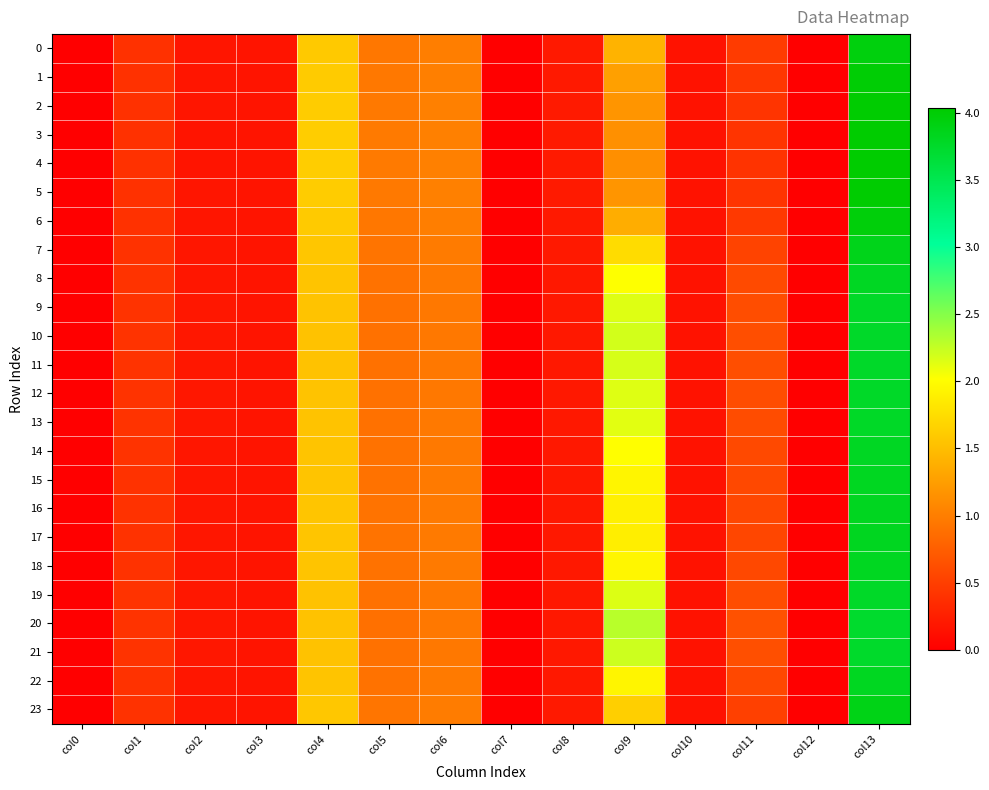

Reading right to left, list all the values displayed in this chart.

0: col13=3.9	col12=0.0	col11=0.5	col10=0.2	col9=1.4	col8=0.2	col7=0.0	col6=1.0	col5=0.9	col4=1.6	col3=0.2	col2=0.2	col1=0.4	col0=0.0
1: col13=4.0	col12=0.0	col11=0.4	col10=0.2	col9=1.3	col8=0.2	col7=0.0	col6=1.0	col5=1.0	col4=1.6	col3=0.2	col2=0.2	col1=0.4	col0=0.0
2: col13=4.0	col12=0.0	col11=0.4	col10=0.2	col9=1.2	col8=0.2	col7=0.0	col6=1.0	col5=1.0	col4=1.6	col3=0.2	col2=0.2	col1=0.4	col0=0.0
3: col13=4.0	col12=0.0	col11=0.4	col10=0.2	col9=1.1	col8=0.2	col7=0.0	col6=1.0	col5=1.0	col4=1.6	col3=0.2	col2=0.2	col1=0.4	col0=0.0
4: col13=4.0	col12=0.0	col11=0.4	col10=0.2	col9=1.1	col8=0.2	col7=0.0	col6=1.0	col5=1.0	col4=1.6	col3=0.2	col2=0.2	col1=0.4	col0=0.0
5: col13=4.0	col12=0.0	col11=0.4	col10=0.2	col9=1.2	col8=0.2	col7=0.0	col6=1.0	col5=1.0	col4=1.6	col3=0.2	col2=0.2	col1=0.4	col0=0.0
6: col13=4.0	col12=0.0	col11=0.5	col10=0.2	col9=1.4	col8=0.2	col7=0.0	col6=1.0	col5=1.0	col4=1.6	col3=0.2	col2=0.2	col1=0.4	col0=0.0
7: col13=3.9	col12=0.0	col11=0.5	col10=0.2	col9=1.7	col8=0.2	col7=0.0	col6=1.0	col5=0.9	col4=1.6	col3=0.2	col2=0.2	col1=0.4	col0=0.0
8: col13=3.8	col12=0.0	col11=0.6	col10=0.2	col9=2.0	col8=0.2	col7=0.0	col6=1.0	col5=0.9	col4=1.6	col3=0.2	col2=0.2	col1=0.4	col0=0.0
9: col13=3.8	col12=0.0	col11=0.6	col10=0.2	col9=2.1	col8=0.2	col7=0.0	col6=1.0	col5=0.9	col4=1.5	col3=0.2	col2=0.2	col1=0.4	col0=0.0
10: col13=3.8	col12=0.0	col11=0.6	col10=0.2	col9=2.2	col8=0.2	col7=0.0	col6=1.0	col5=0.9	col4=1.5	col3=0.2	col2=0.2	col1=0.4	col0=0.0
11: col13=3.8	col12=0.0	col11=0.6	col10=0.2	col9=2.2	col8=0.2	col7=0.0	col6=1.0	col5=0.9	col4=1.5	col3=0.2	col2=0.2	col1=0.4	col0=0.0
12: col13=3.8	col12=0.0	col11=0.6	col10=0.2	col9=2.1	col8=0.2	col7=0.0	col6=1.0	col5=0.9	col4=1.5	col3=0.2	col2=0.2	col1=0.4	col0=0.0
13: col13=3.8	col12=0.0	col11=0.6	col10=0.2	col9=2.1	col8=0.2	col7=0.0	col6=1.0	col5=0.9	col4=1.5	col3=0.2	col2=0.2	col1=0.4	col0=0.0
14: col13=3.8	col12=0.0	col11=0.6	col10=0.2	col9=2.0	col8=0.2	col7=0.0	col6=1.0	col5=0.9	col4=1.6	col3=0.2	col2=0.2	col1=0.4	col0=0.0
15: col13=3.8	col12=0.0	col11=0.6	col10=0.2	col9=1.9	col8=0.2	col7=0.0	col6=1.0	col5=0.9	col4=1.6	col3=0.2	col2=0.2	col1=0.4	col0=0.0
16: col13=3.8	col12=0.0	col11=0.6	col10=0.2	col9=1.9	col8=0.2	col7=0.0	col6=1.0	col5=0.9	col4=1.6	col3=0.2	col2=0.2	col1=0.4	col0=0.0
17: col13=3.8	col12=0.0	col11=0.6	col10=0.2	col9=1.9	col8=0.2	col7=0.0	col6=1.0	col5=0.9	col4=1.6	col3=0.2	col2=0.2	col1=0.4	col0=0.0
18: col13=3.8	col12=0.0	col11=0.6	col10=0.2	col9=1.9	col8=0.2	col7=0.0	col6=1.0	col5=0.9	col4=1.6	col3=0.2	col2=0.2	col1=0.4	col0=0.0
19: col13=3.8	col12=0.0	col11=0.6	col10=0.2	col9=2.2	col8=0.2	col7=0.0	col6=1.0	col5=0.9	col4=1.5	col3=0.2	col2=0.2	col1=0.4	col0=0.0
20: col13=3.7	col12=0.0	col11=0.6	col10=0.2	col9=2.3	col8=0.2	col7=0.0	col6=1.0	col5=0.9	col4=1.5	col3=0.2	col2=0.2	col1=0.4	col0=0.0
21: col13=3.8	col12=0.0	col11=0.6	col10=0.2	col9=2.2	col8=0.2	col7=0.0	col6=1.0	col5=0.9	col4=1.5	col3=0.2	col2=0.2	col1=0.4	col0=0.0
22: col13=3.8	col12=0.0	col11=0.6	col10=0.2	col9=1.9	col8=0.2	col7=0.0	col6=1.0	col5=0.9	col4=1.6	col3=0.2	col2=0.2	col1=0.4	col0=0.0
23: col13=3.9	col12=0.0	col11=0.5	col10=0.2	col9=1.6	col8=0.2	col7=0.0	col6=1.0	col5=0.9	col4=1.6	col3=0.2	col2=0.2	col1=0.4	col0=0.0